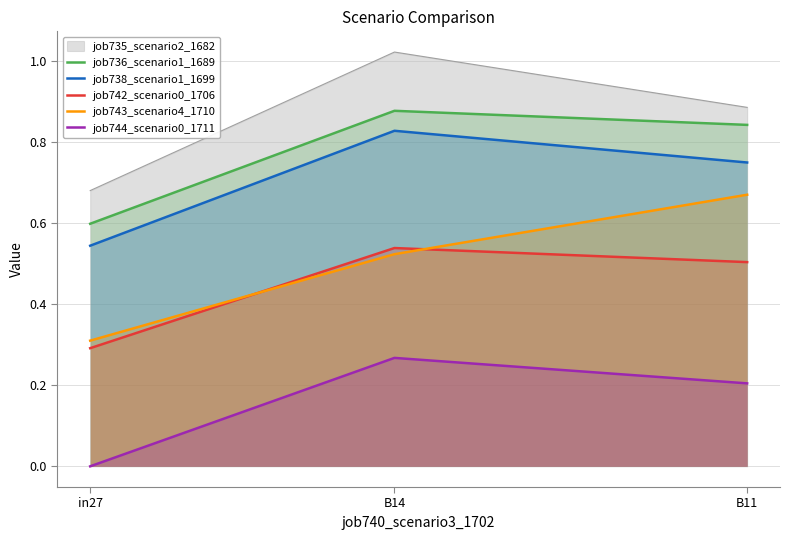

At which label is job743_scenario4_1710 closest to 0?

in27